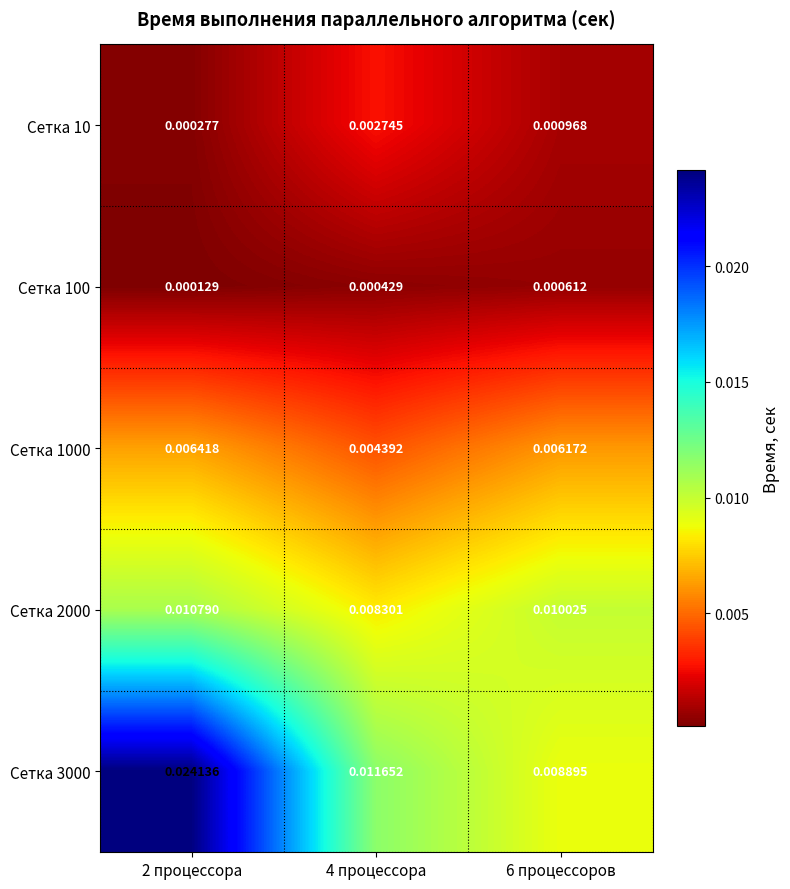

How many distinct data groups are displayed?

5